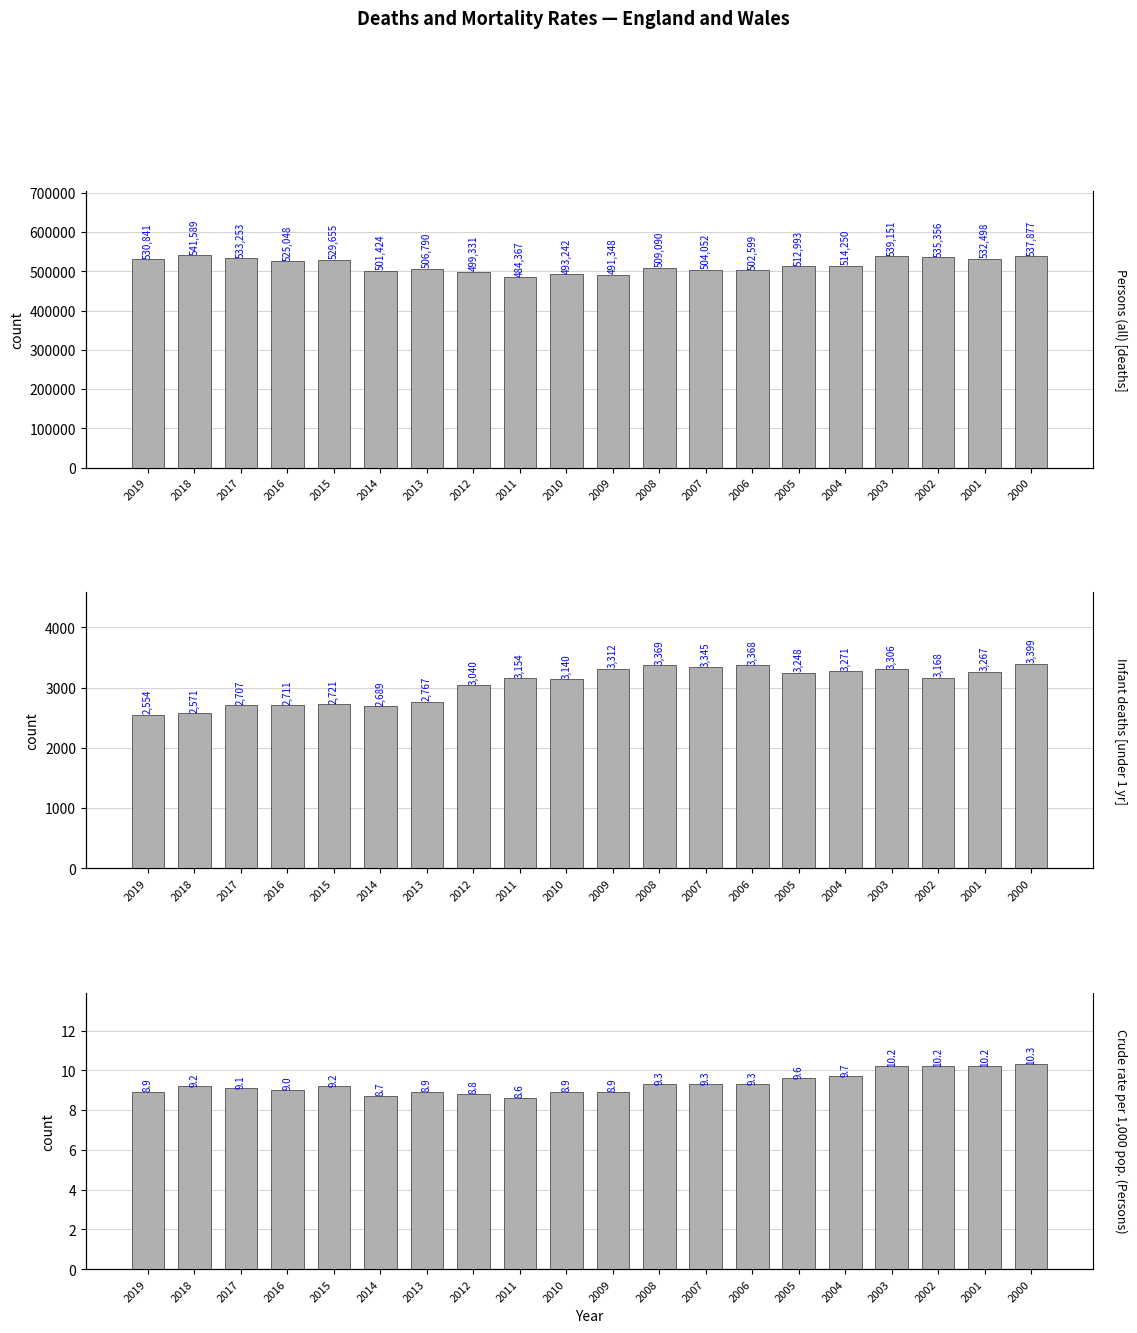

Rank the series at 2001 from lowest to highest value.

Crude Mortality Rate (Persons), Infant Deaths (under 1 year), Persons (All Deaths)